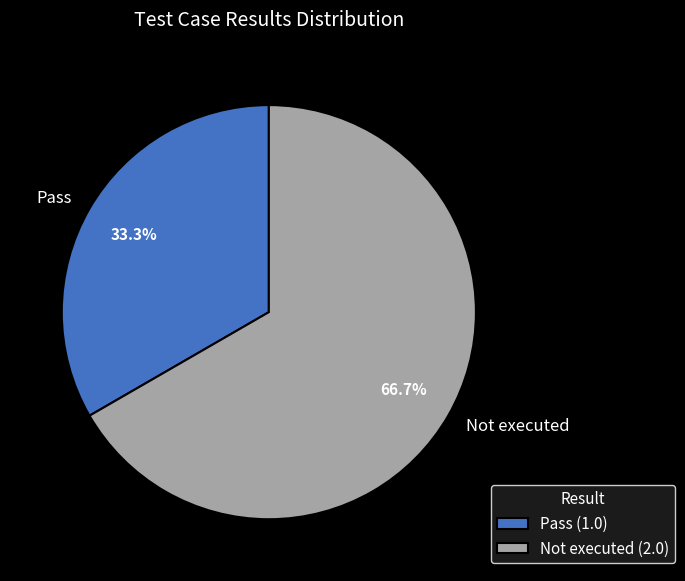

Which slice represents more than half of the pie?

Not executed